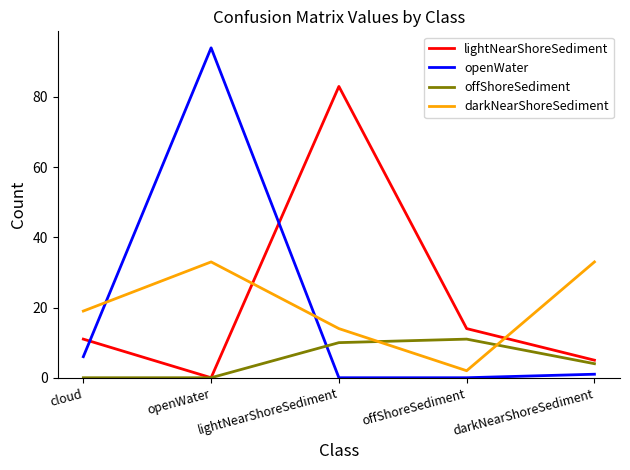

What is the average value of the lightNearShoreSediment series?

23